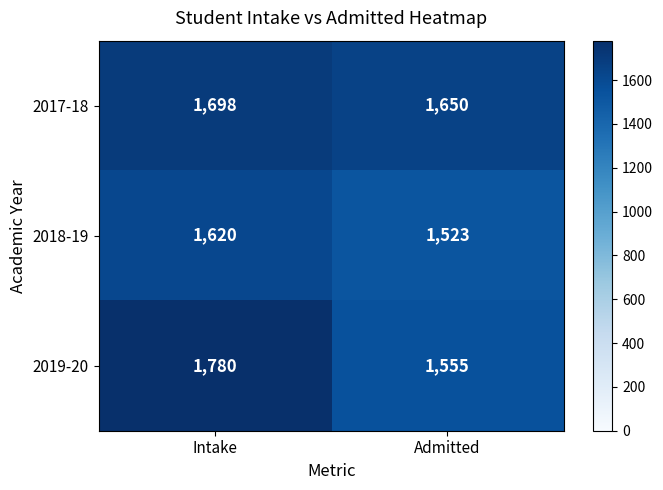

Which series has the widest spread of values?

2019-20